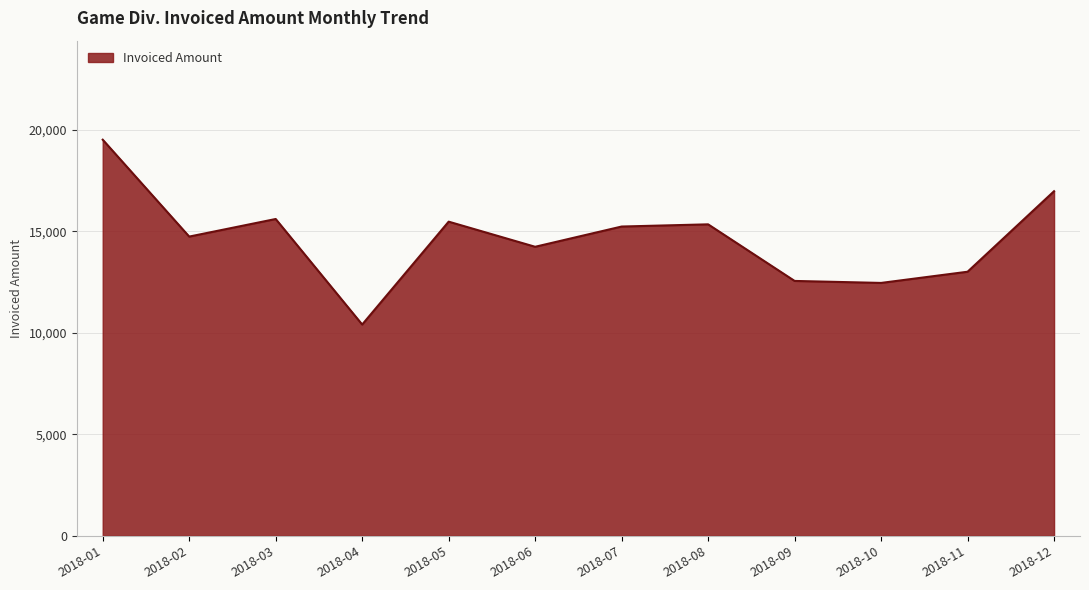

What is the difference between the maximum and minimum values?

9102